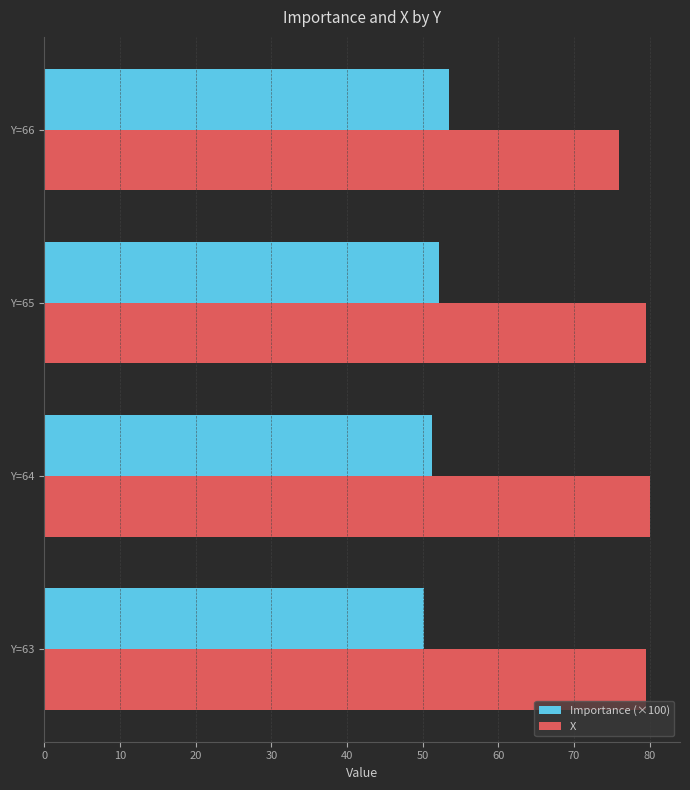

What is the difference between the second highest and second lowest values in the Importance (×100) series?

1.0